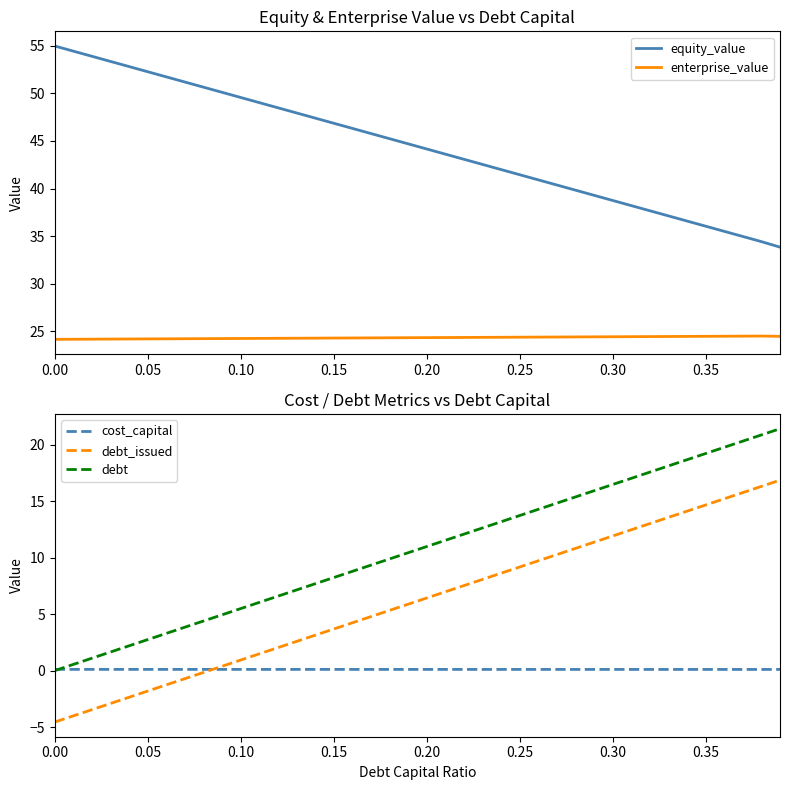

The value of debt_issued at 0.25 is 9.2. True or false?

True